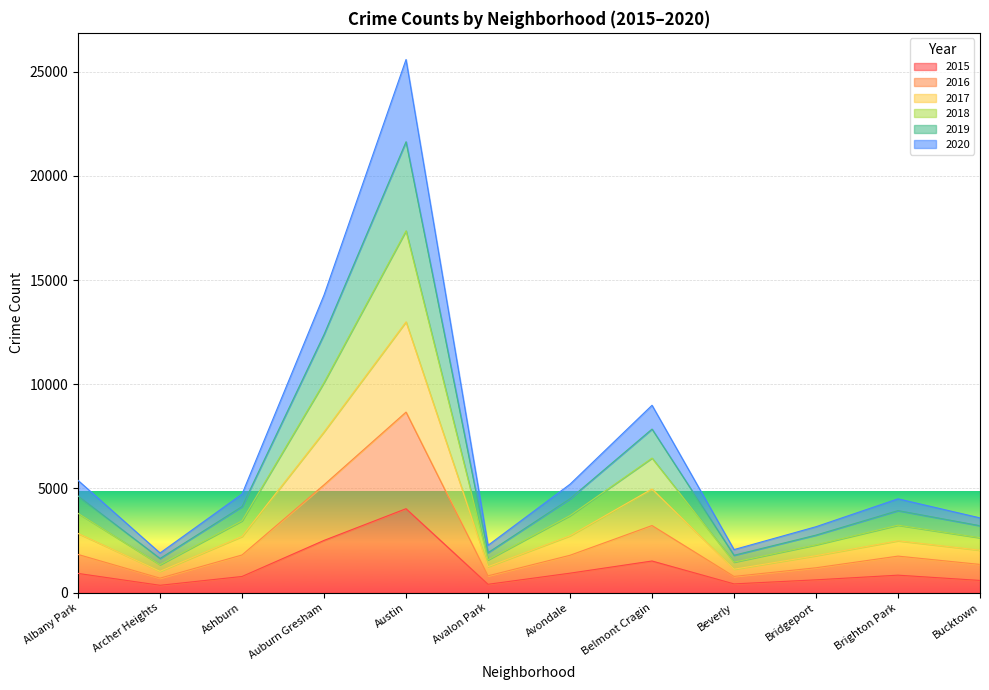

How many interior local valleys does the 2016 series have?

3